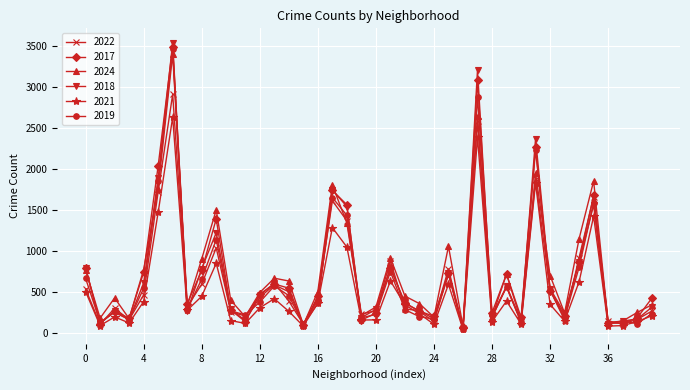

Which series has the largest range (max minus min)?

2018